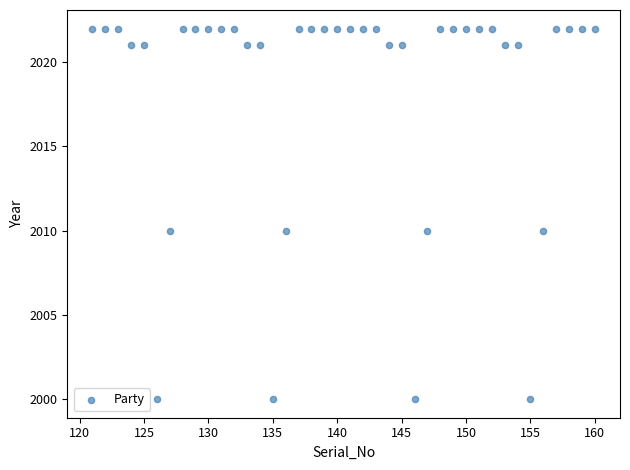

What is the range of Y values (max minus min)?

22